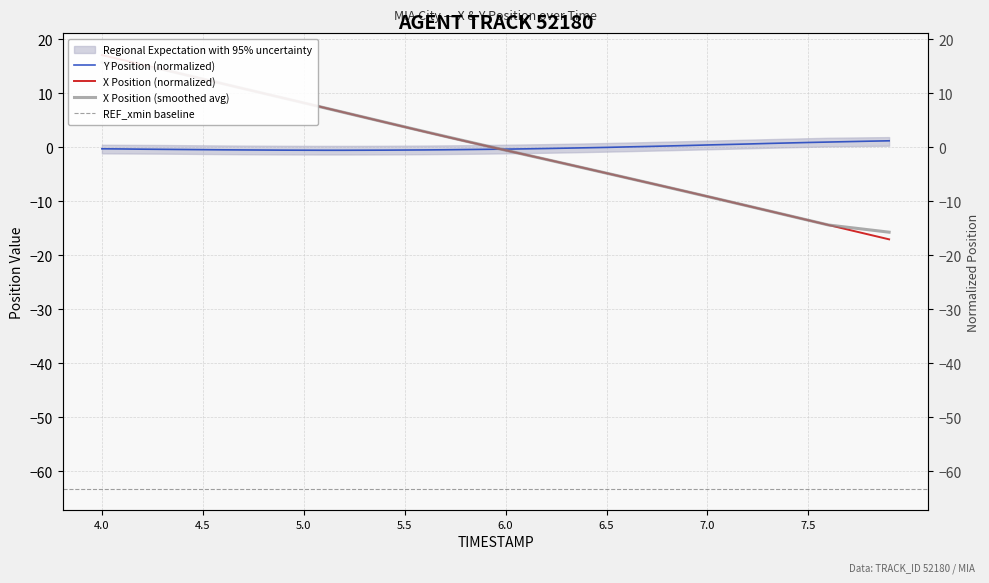

How many values in Y are above zero?

15